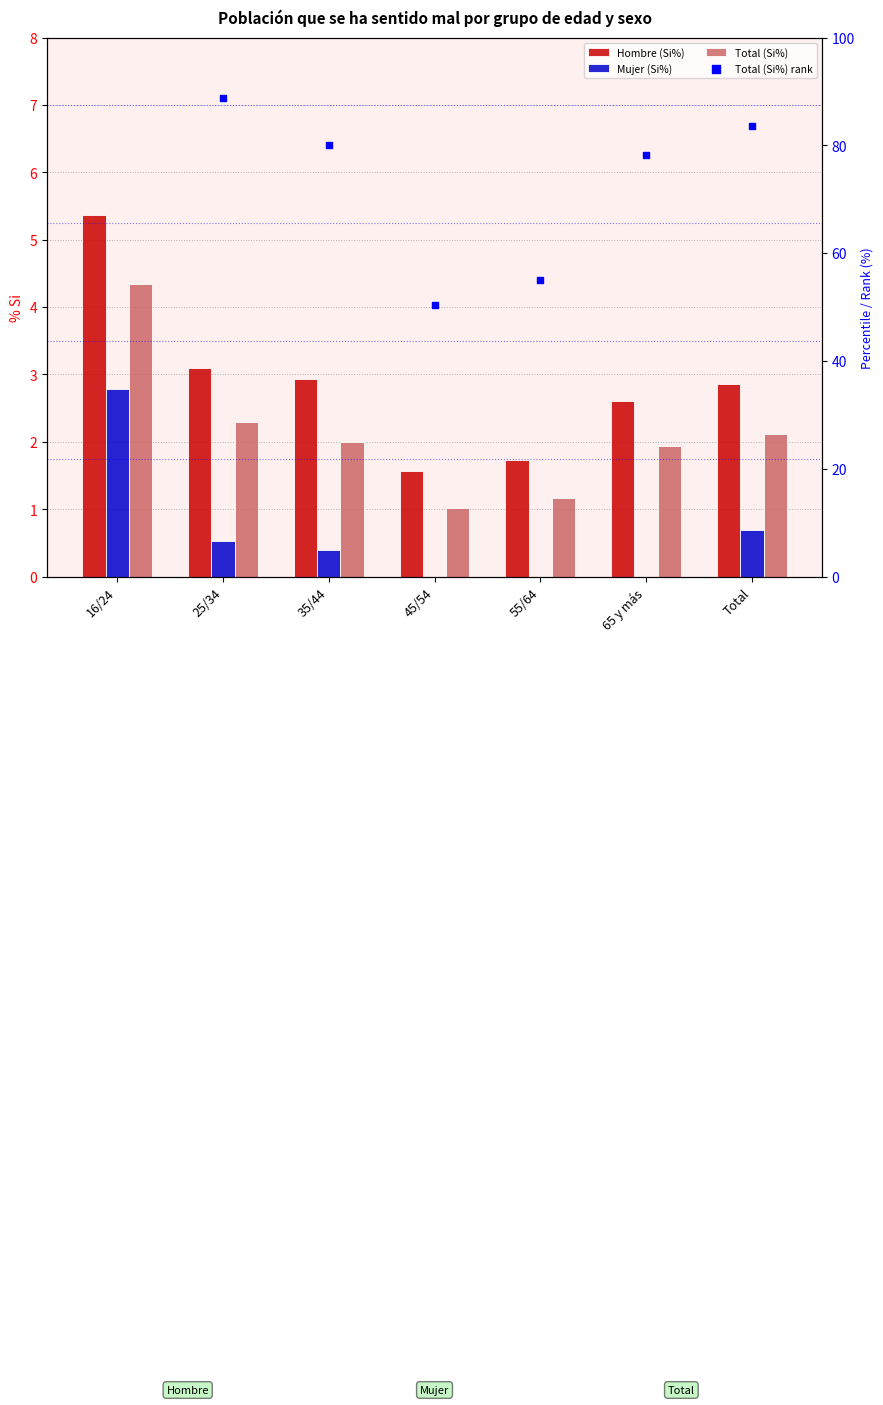

Is the value of Hombre (Si%) at 55/64 greater than the value of Mujer (Si%) at 16/24?

No